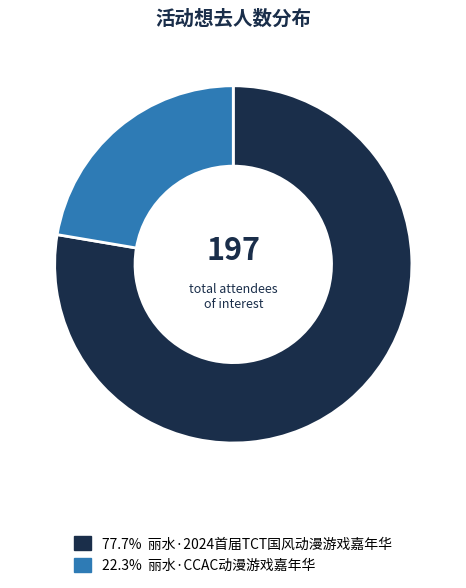

Does 22.3% 丽水·CCAC动漫游戏嘉年华 represent more than half of the total?

No